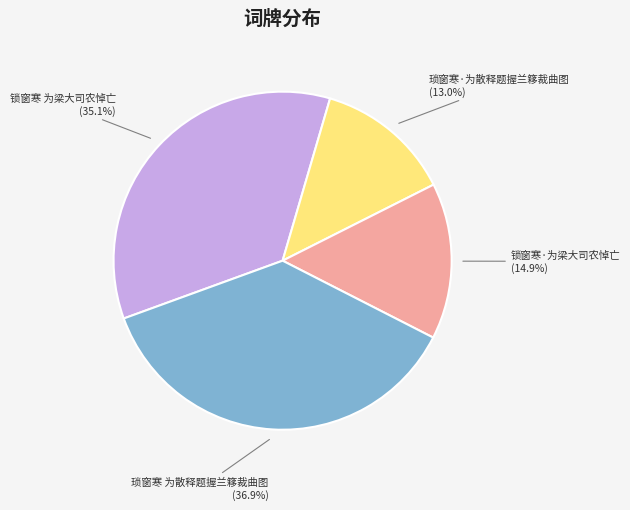

To the nearest percent, what percentage of the pie is 琐窗寒·为散释题握兰簃裁曲图?

13%